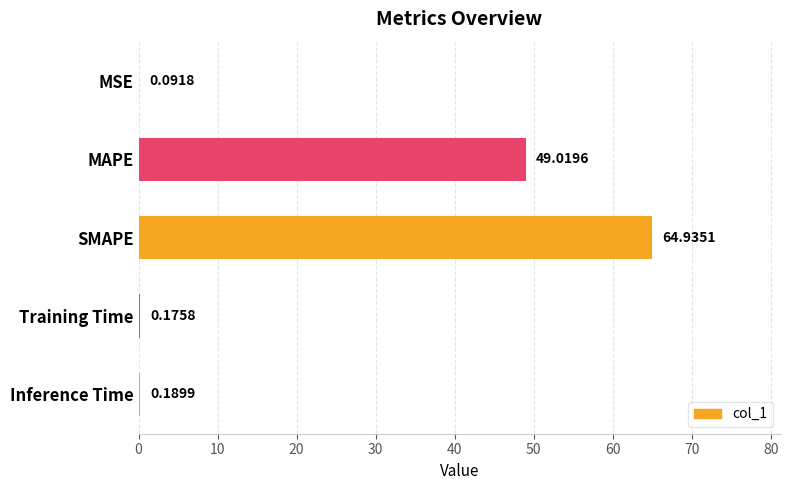

What is the change in value from SMAPE to Inference Time?

-64.7